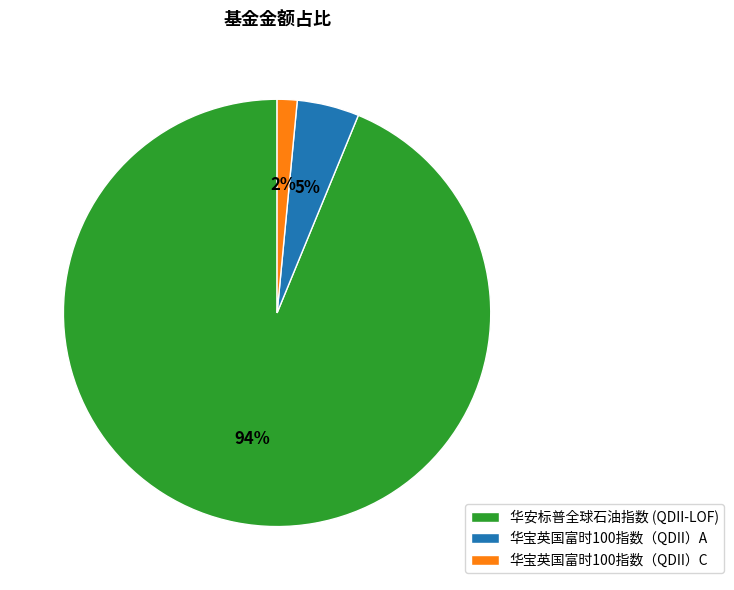

The 华宝英国富时100指数（QDII）C slice represents 2% of the pie. True or false?

True